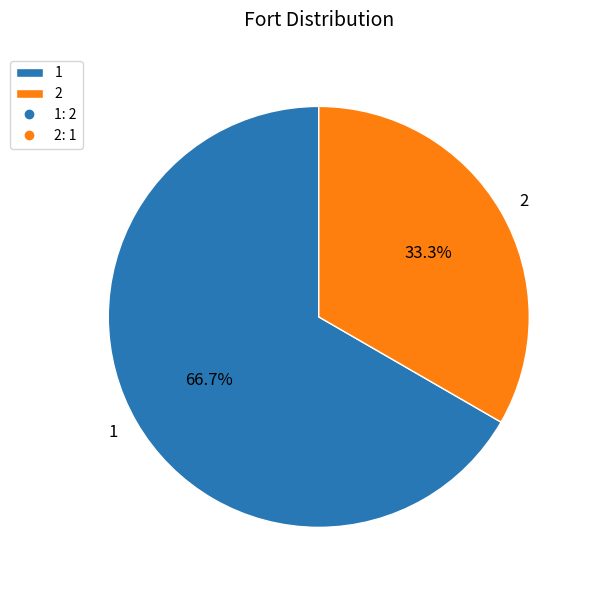

To the nearest percent, what is the difference between the 2 and 1 slice percentages?

33%